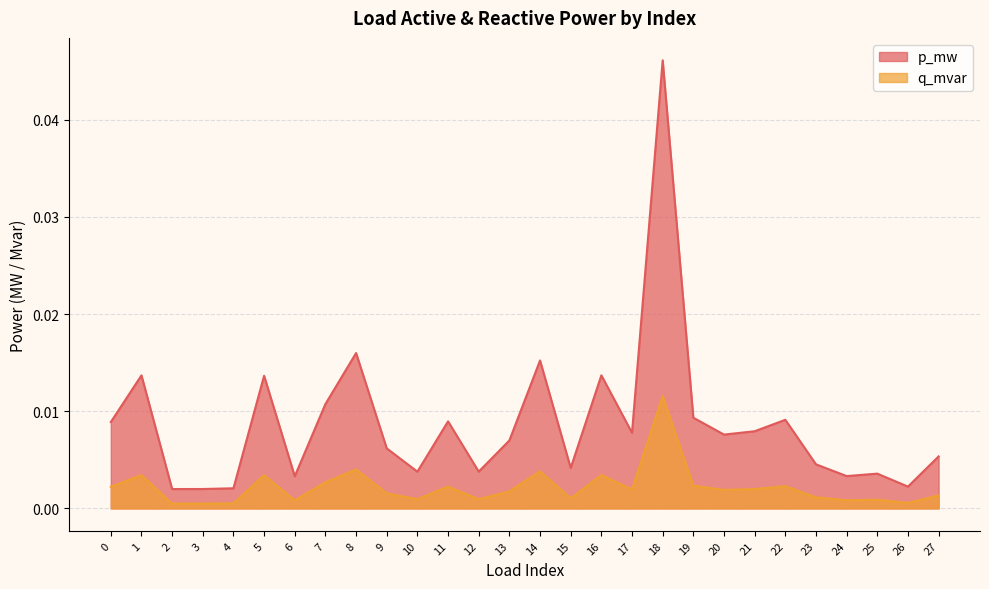

True or false: p_mw and q_mvar intersect in this chart.

False